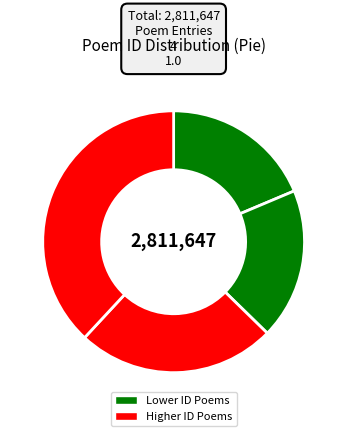

Count the number of slices in the pie.

4